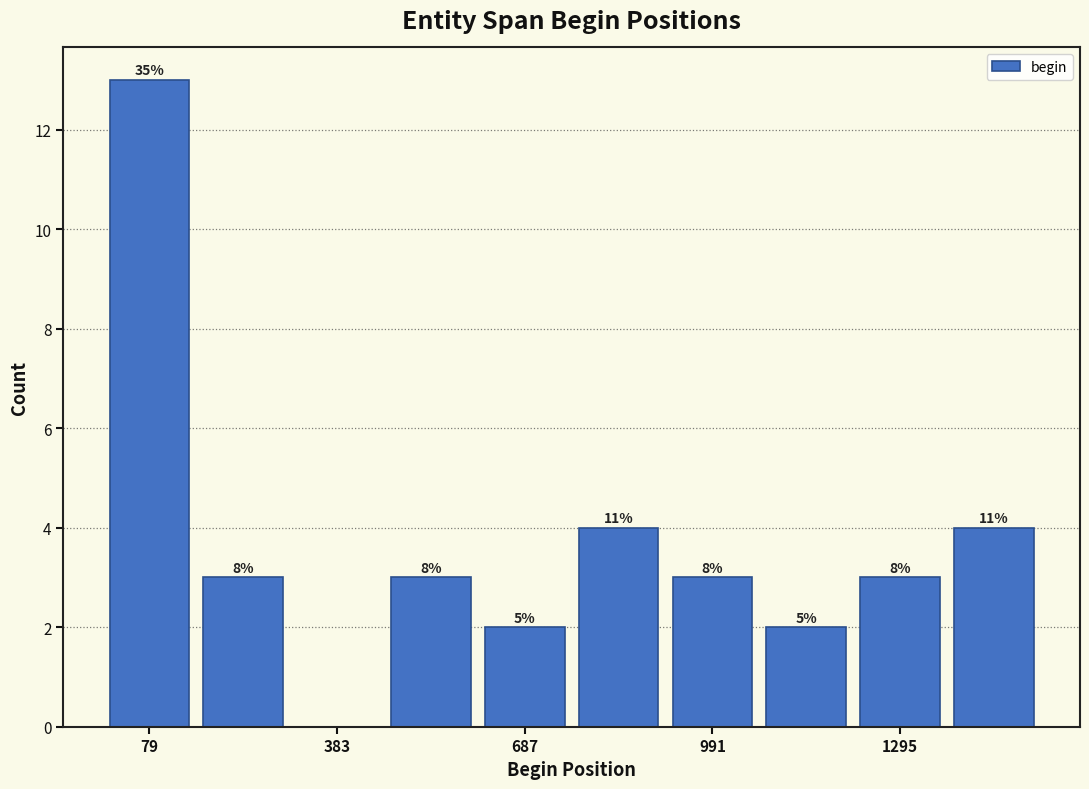

Around what value on the x-axis is the tallest bar? Give the approximate position of its centre, as read against the axis.

100